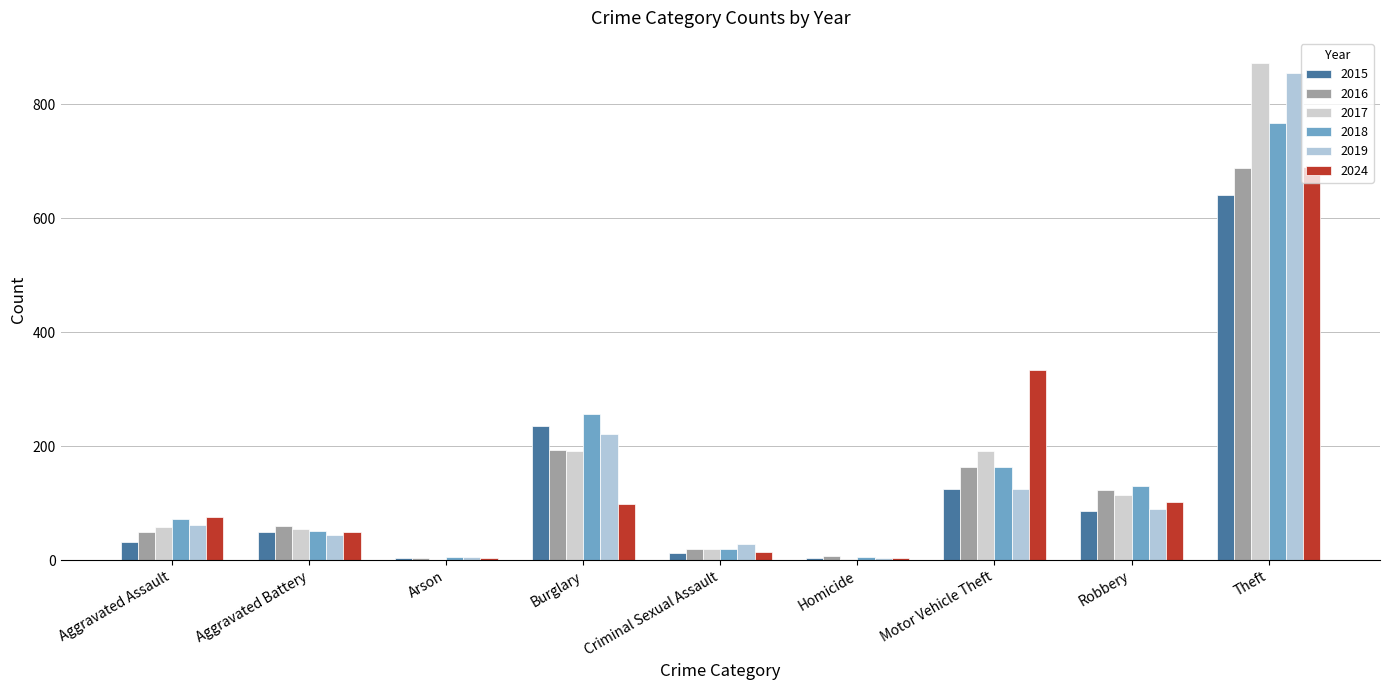

Read the 2024 value at Robbery, to the nearest 100.

100